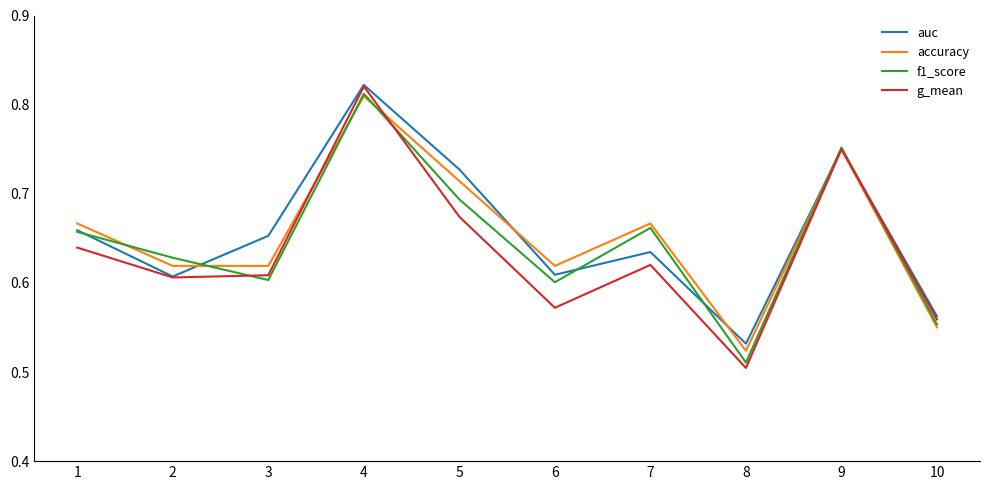

True or false: auc has a value of 0.2 at 8.

False